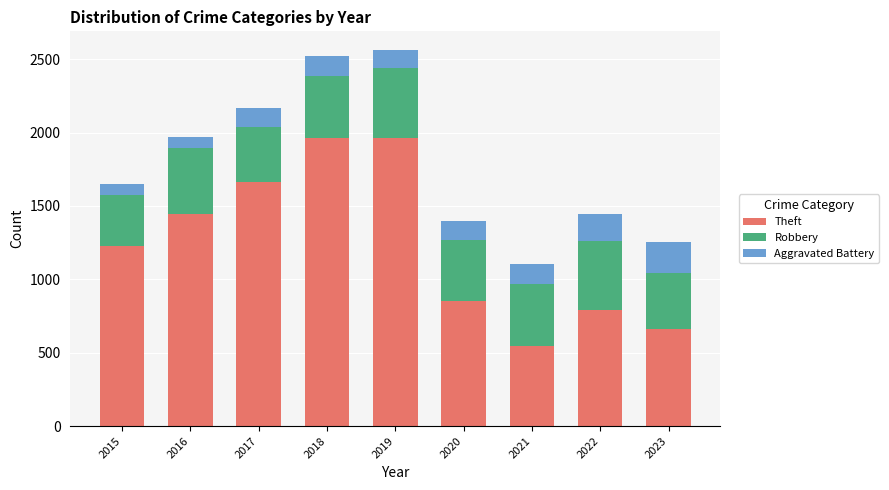

What is the total value across all series at 2023?

1252